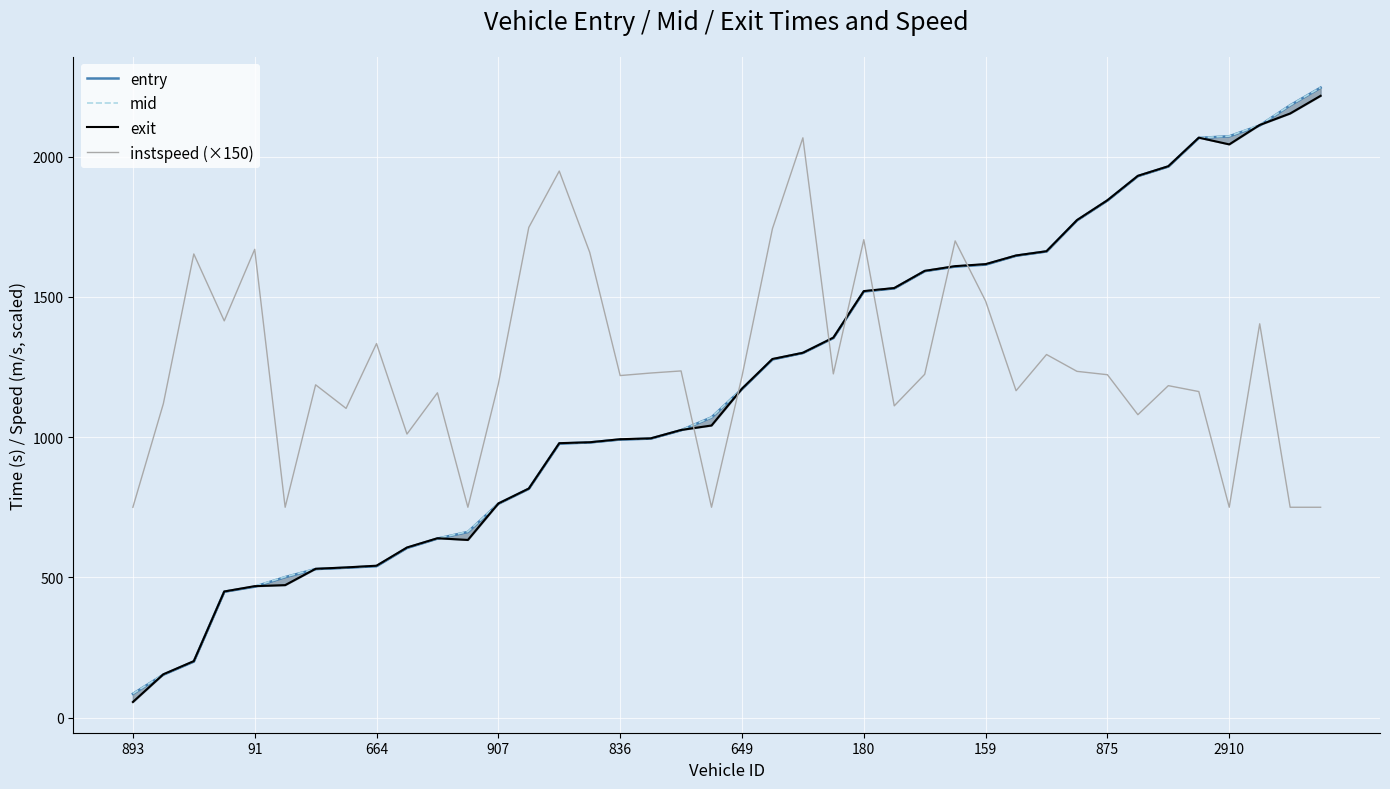

What is the maximum value for instspeed (×150)?

2067.0